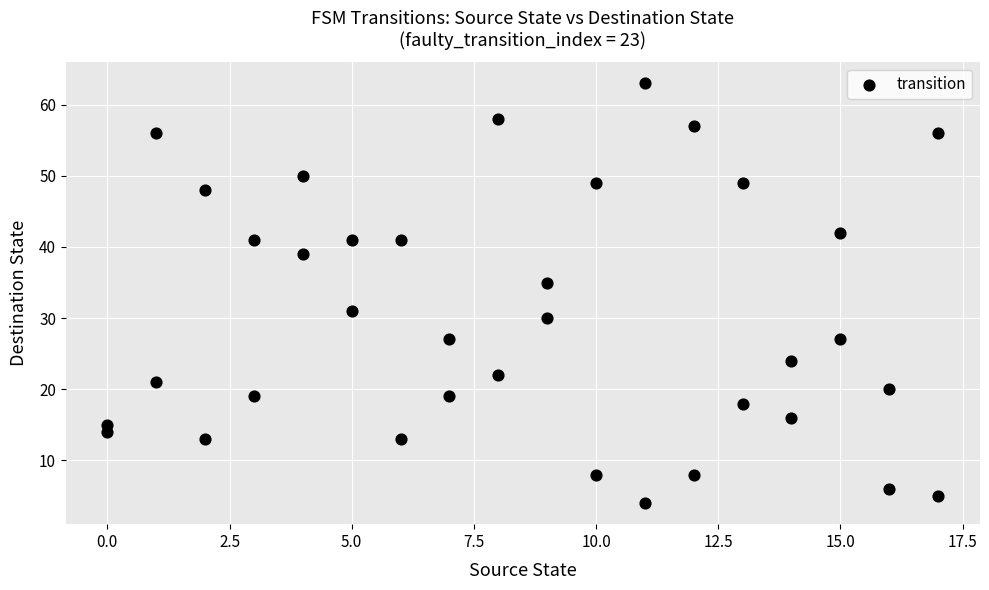

What is the range of Y values (max minus min)?

59